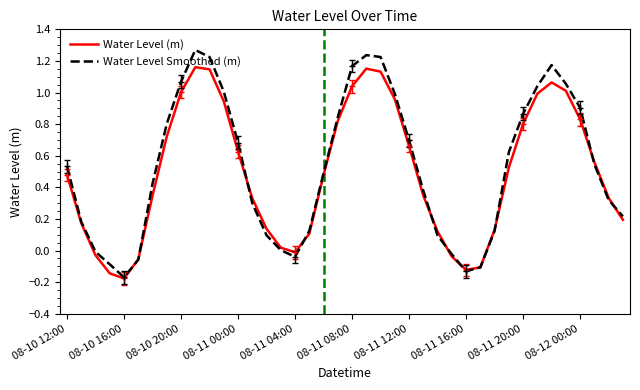

Which category has the lowest value in the Water Level (m) series?

08-10 16:00